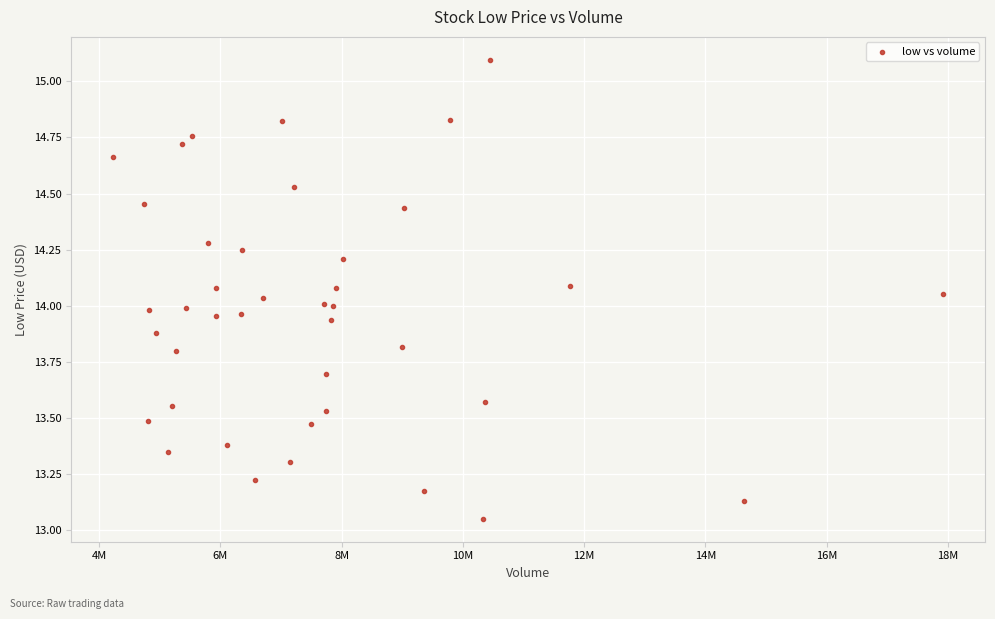

What is the range of X values (max minus min)?

13705513.0